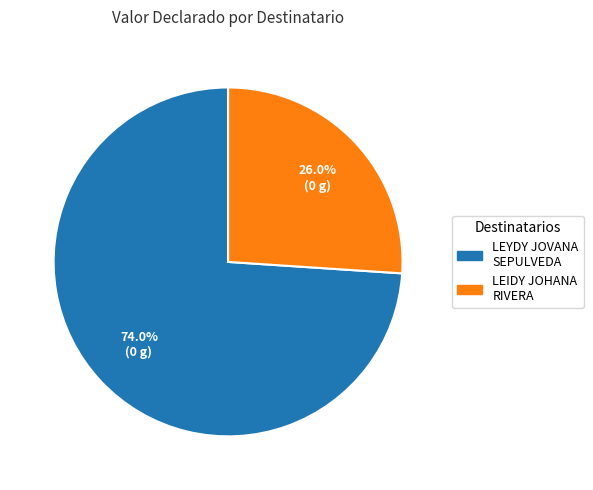

Is there any slice that represents more than half of the pie?

Yes